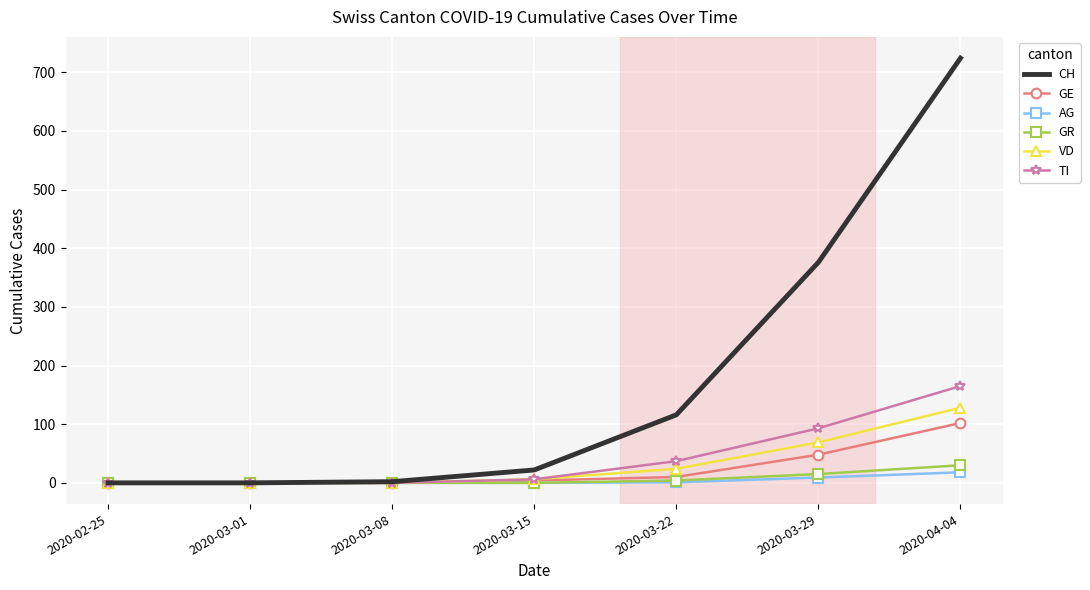

At which category is the sum across all series the highest?

2020-04-04